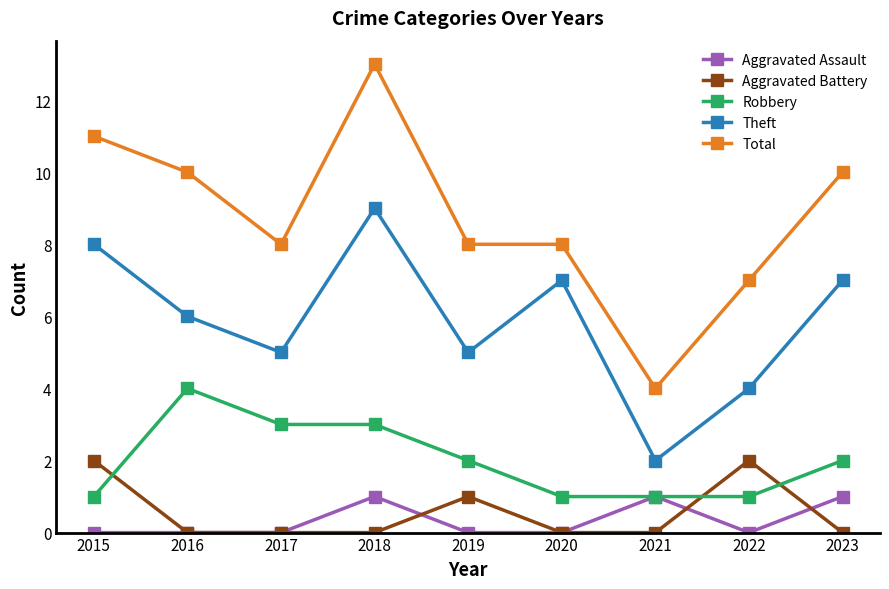

How many lines are shown in the chart?

5